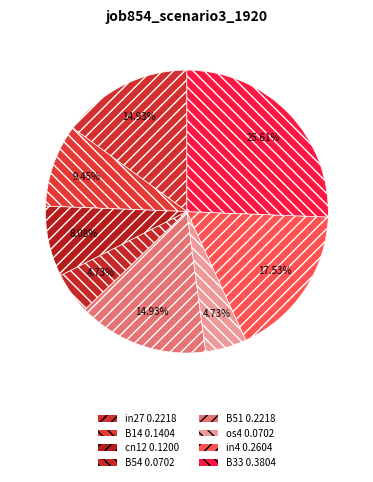

True or false: B33 accounts for 19% of the total.

False